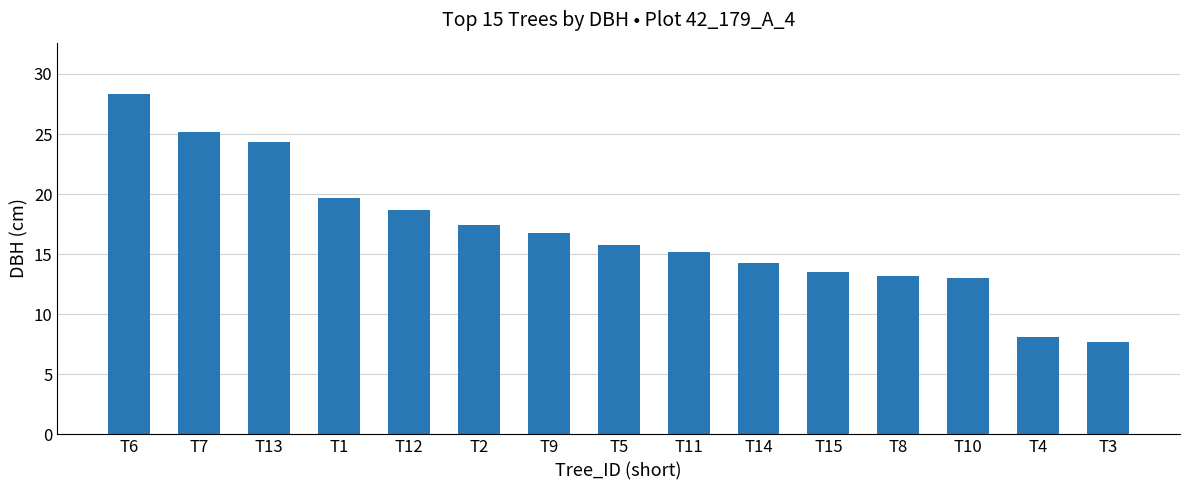

What is the maximum value shown in the chart?

28.4